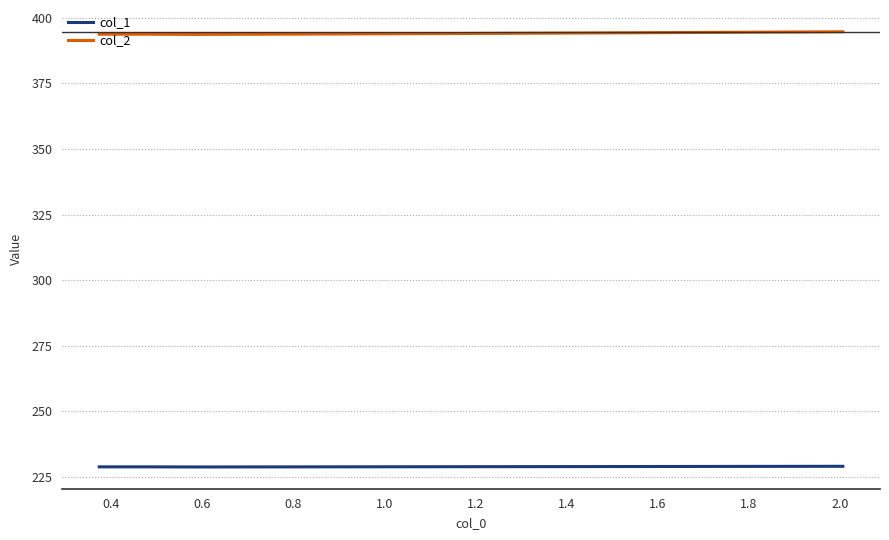

Rank the series by their maximum value, from highest to lowest.

col_2, col_1